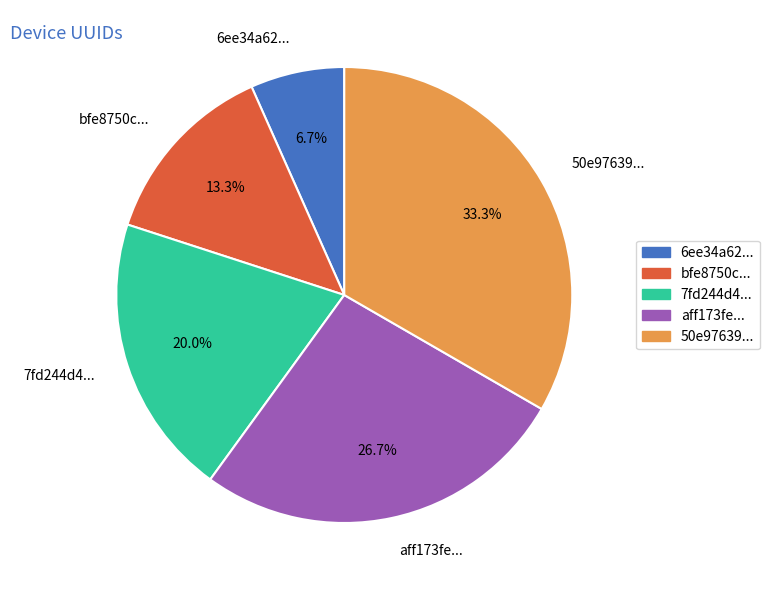

Is there a majority slice in this chart?

No